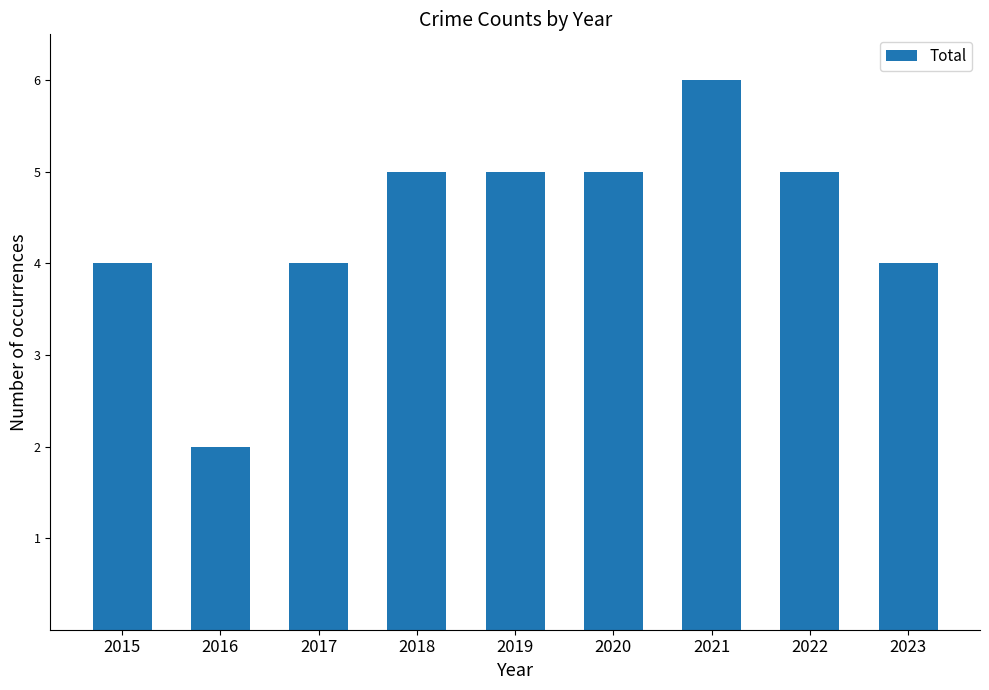

What value does the data have at 2021?

6